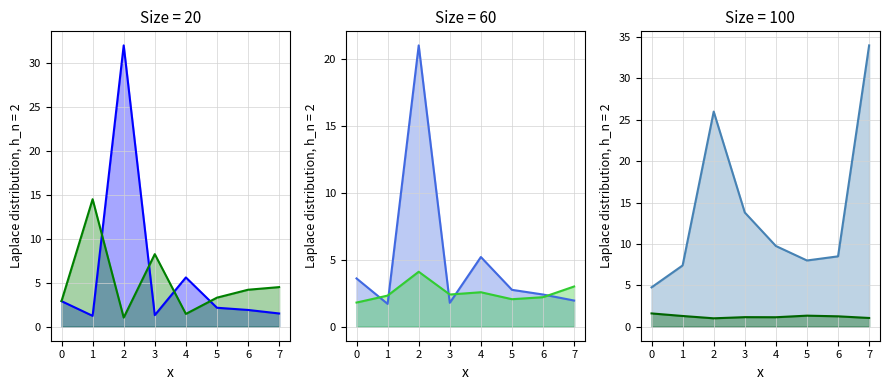

What is the value of the Odd_H_HT point at the 1st from the left?

3.6